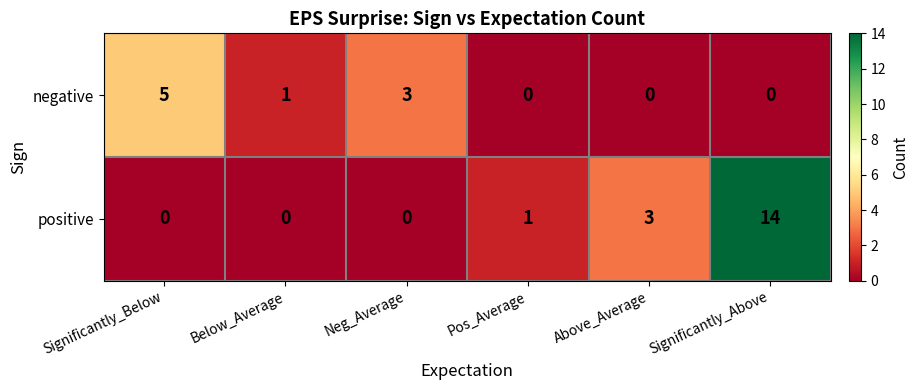

Reading left to right, what are all the values shown in this chart?

negative: Significantly_Below=5	Below_Average=1	Neg_Average=3	Pos_Average=0	Above_Average=0	Significantly_Above=0
positive: Significantly_Below=0	Below_Average=0	Neg_Average=0	Pos_Average=1	Above_Average=3	Significantly_Above=14